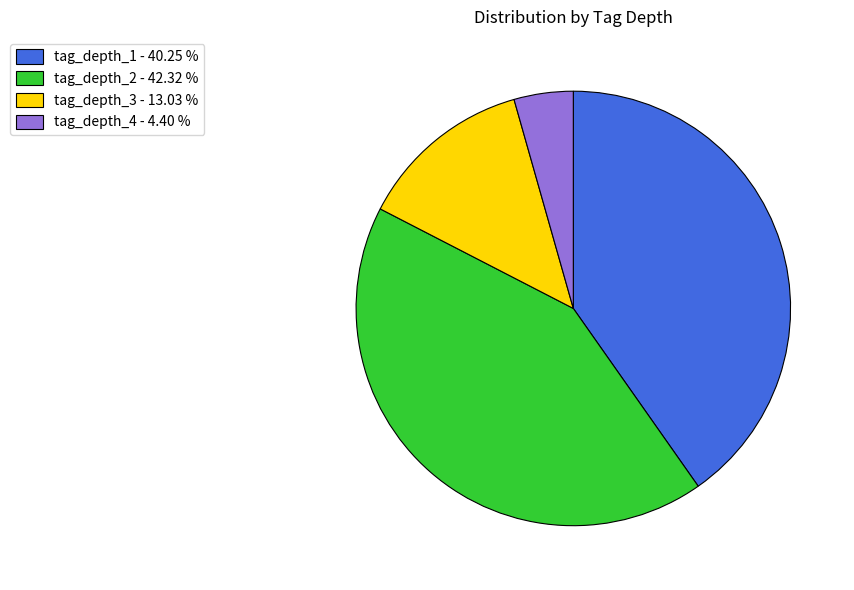

Combined, do tag_depth_4 - 4.40 % and tag_depth_3 - 13.03 % account for over 50%?

No